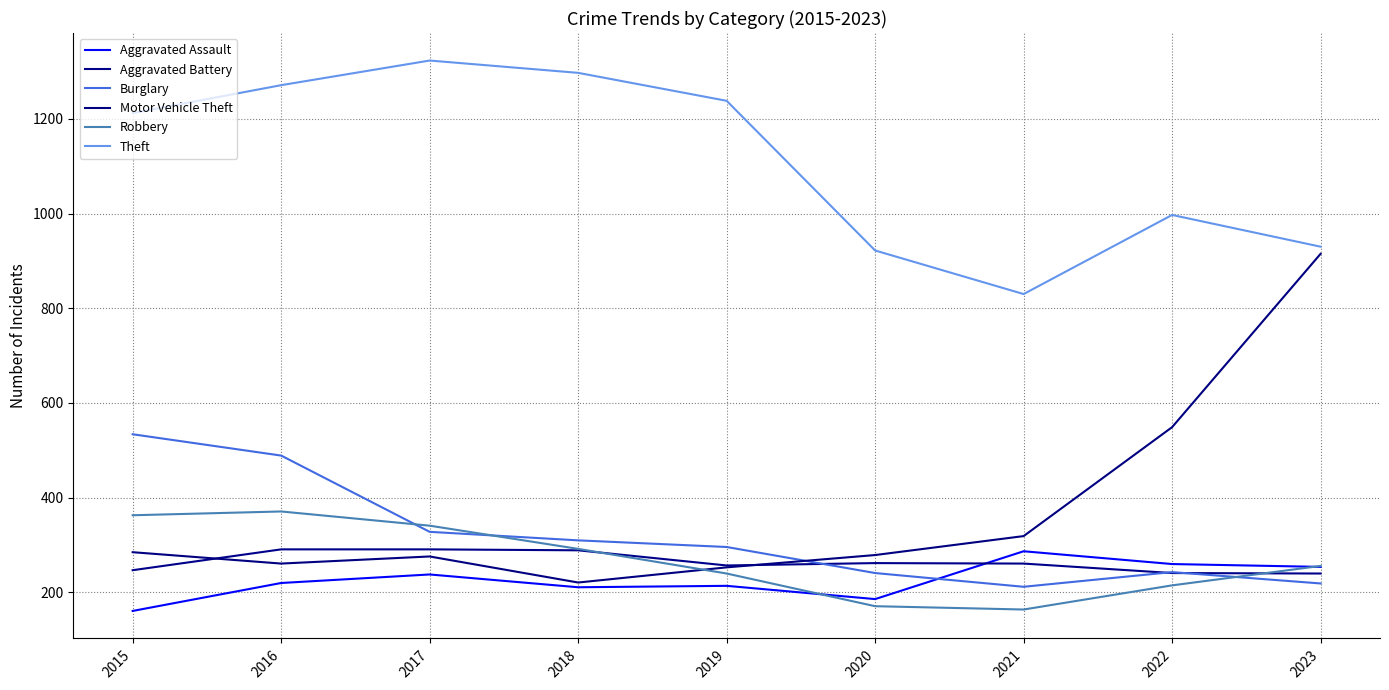

How many lines are shown in the chart?

6